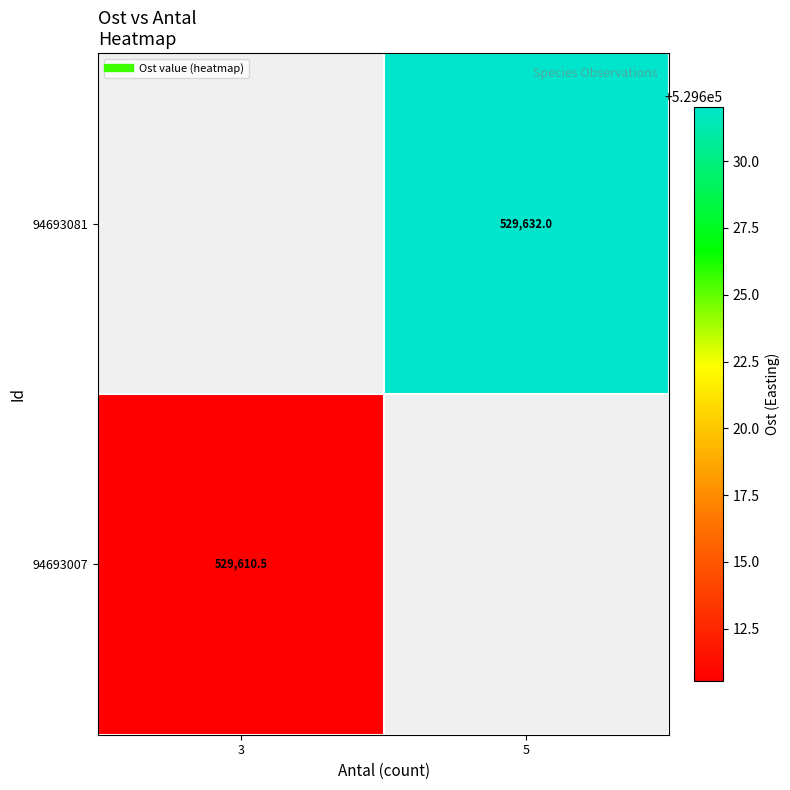

The value of 94693081 at 5 is 529632.0. True or false?

True